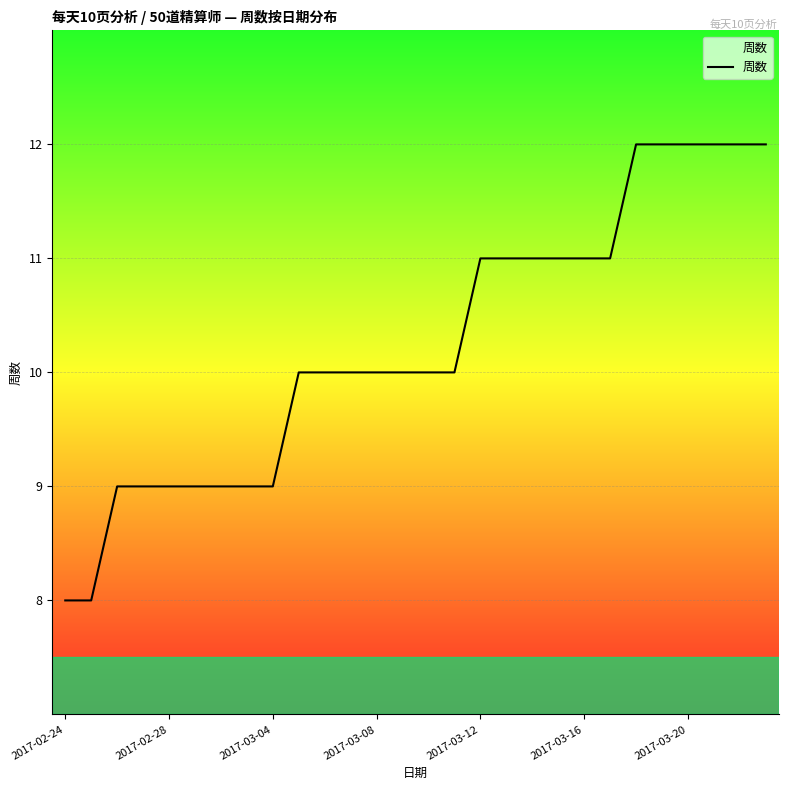

What is the minimum value shown in the chart?

8